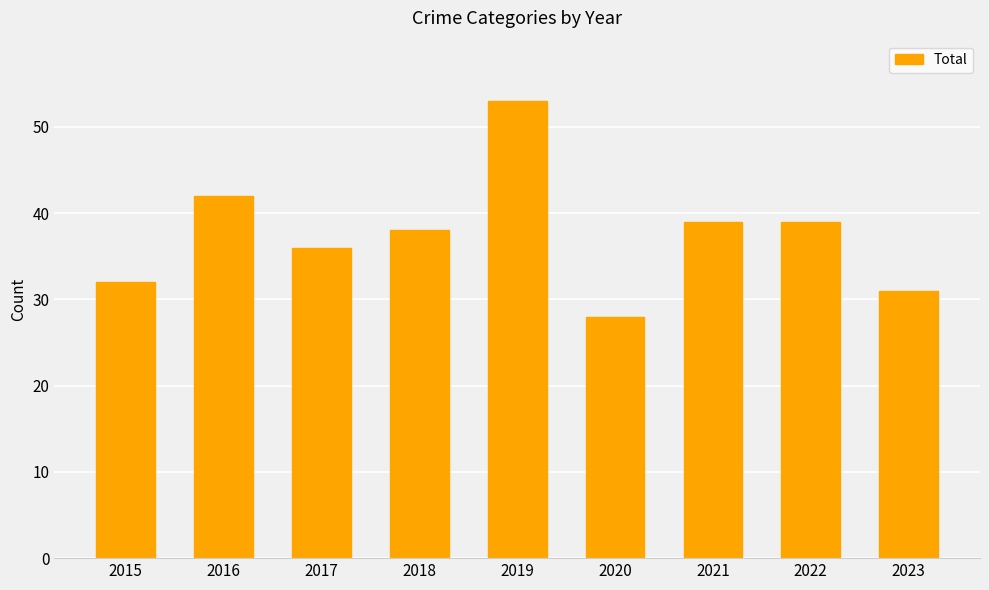

What is the value of the 7th bar from the left?

39